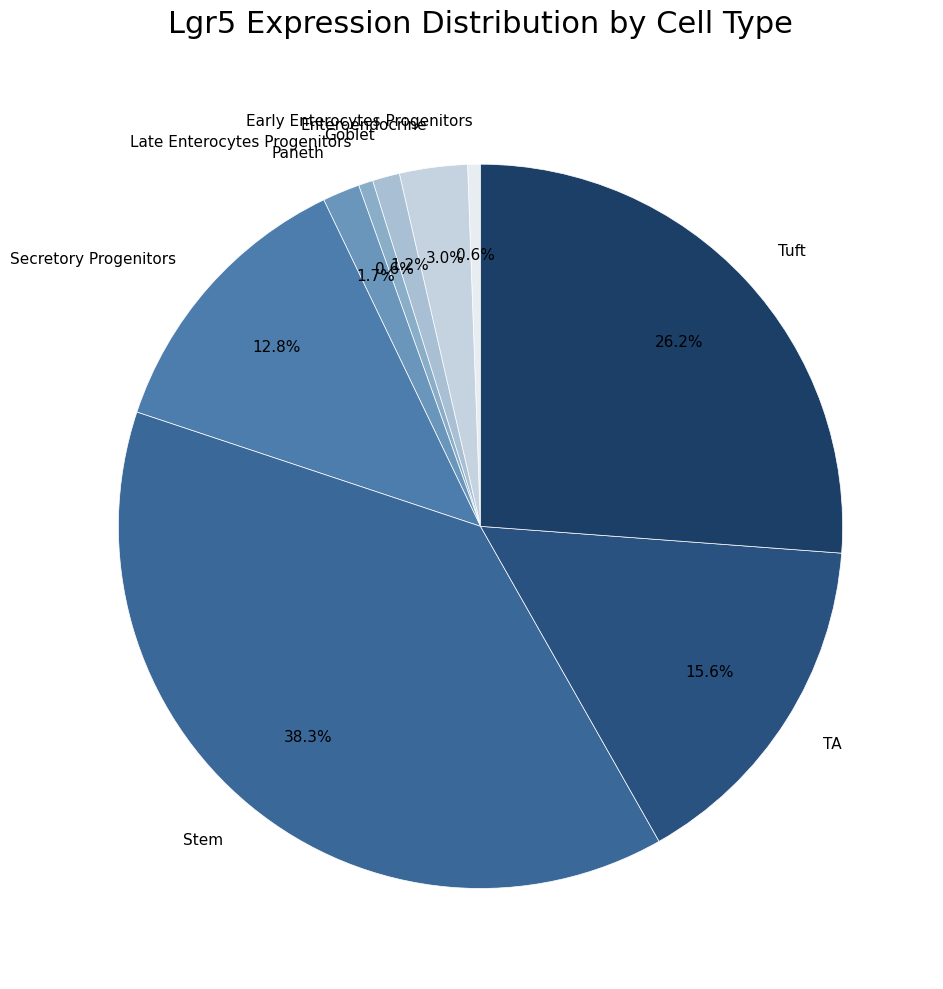

Combined, do Stem and Late Enterocytes Progenitors account for over 50%?

No